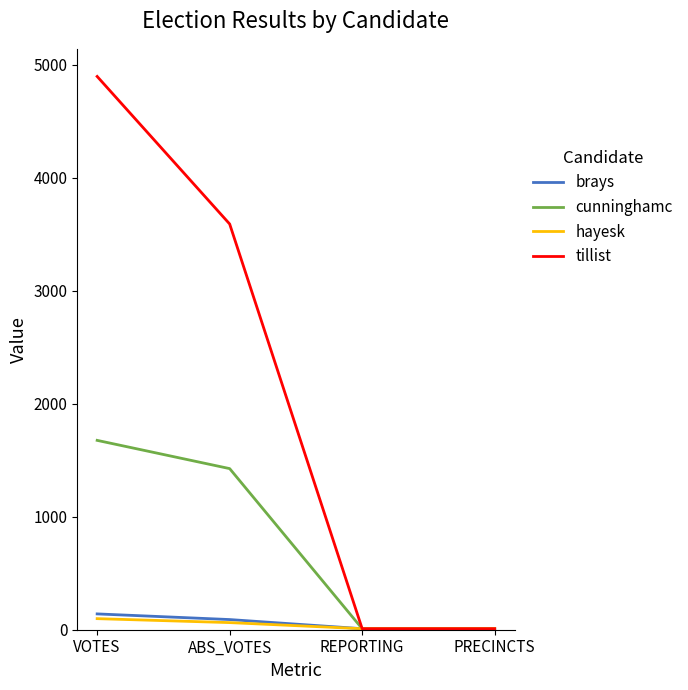

What is the difference between the maximum and minimum values in the tillist series?

4888